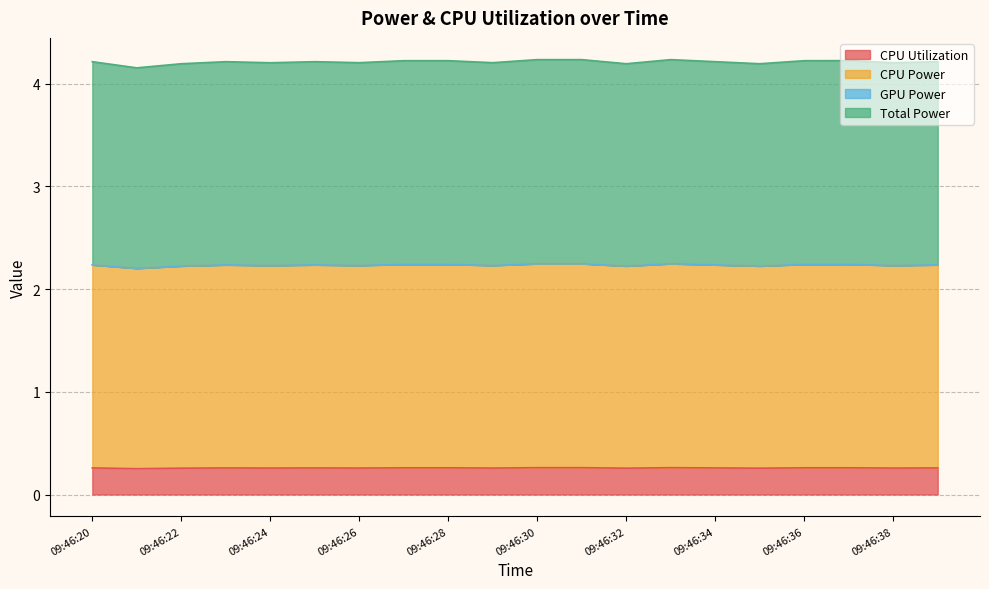

How many interior local peaks does the CPU Utilization series have?

4